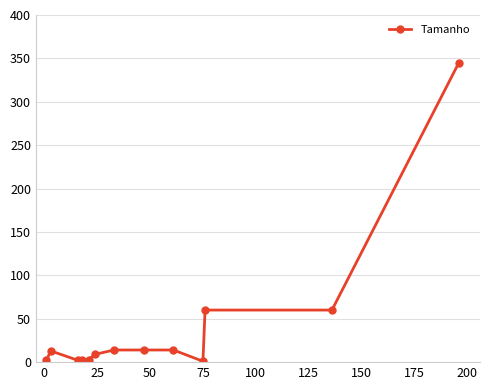

What is the difference between the maximum and minimum values?

344